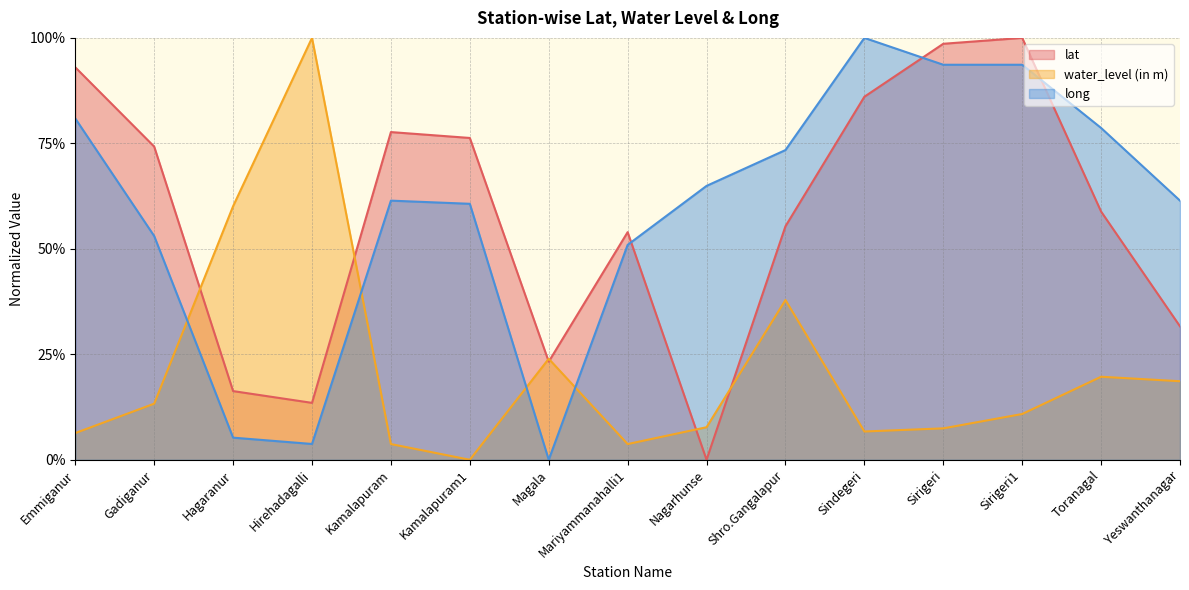

True or false: long and water_level (in m) intersect in this chart.

True